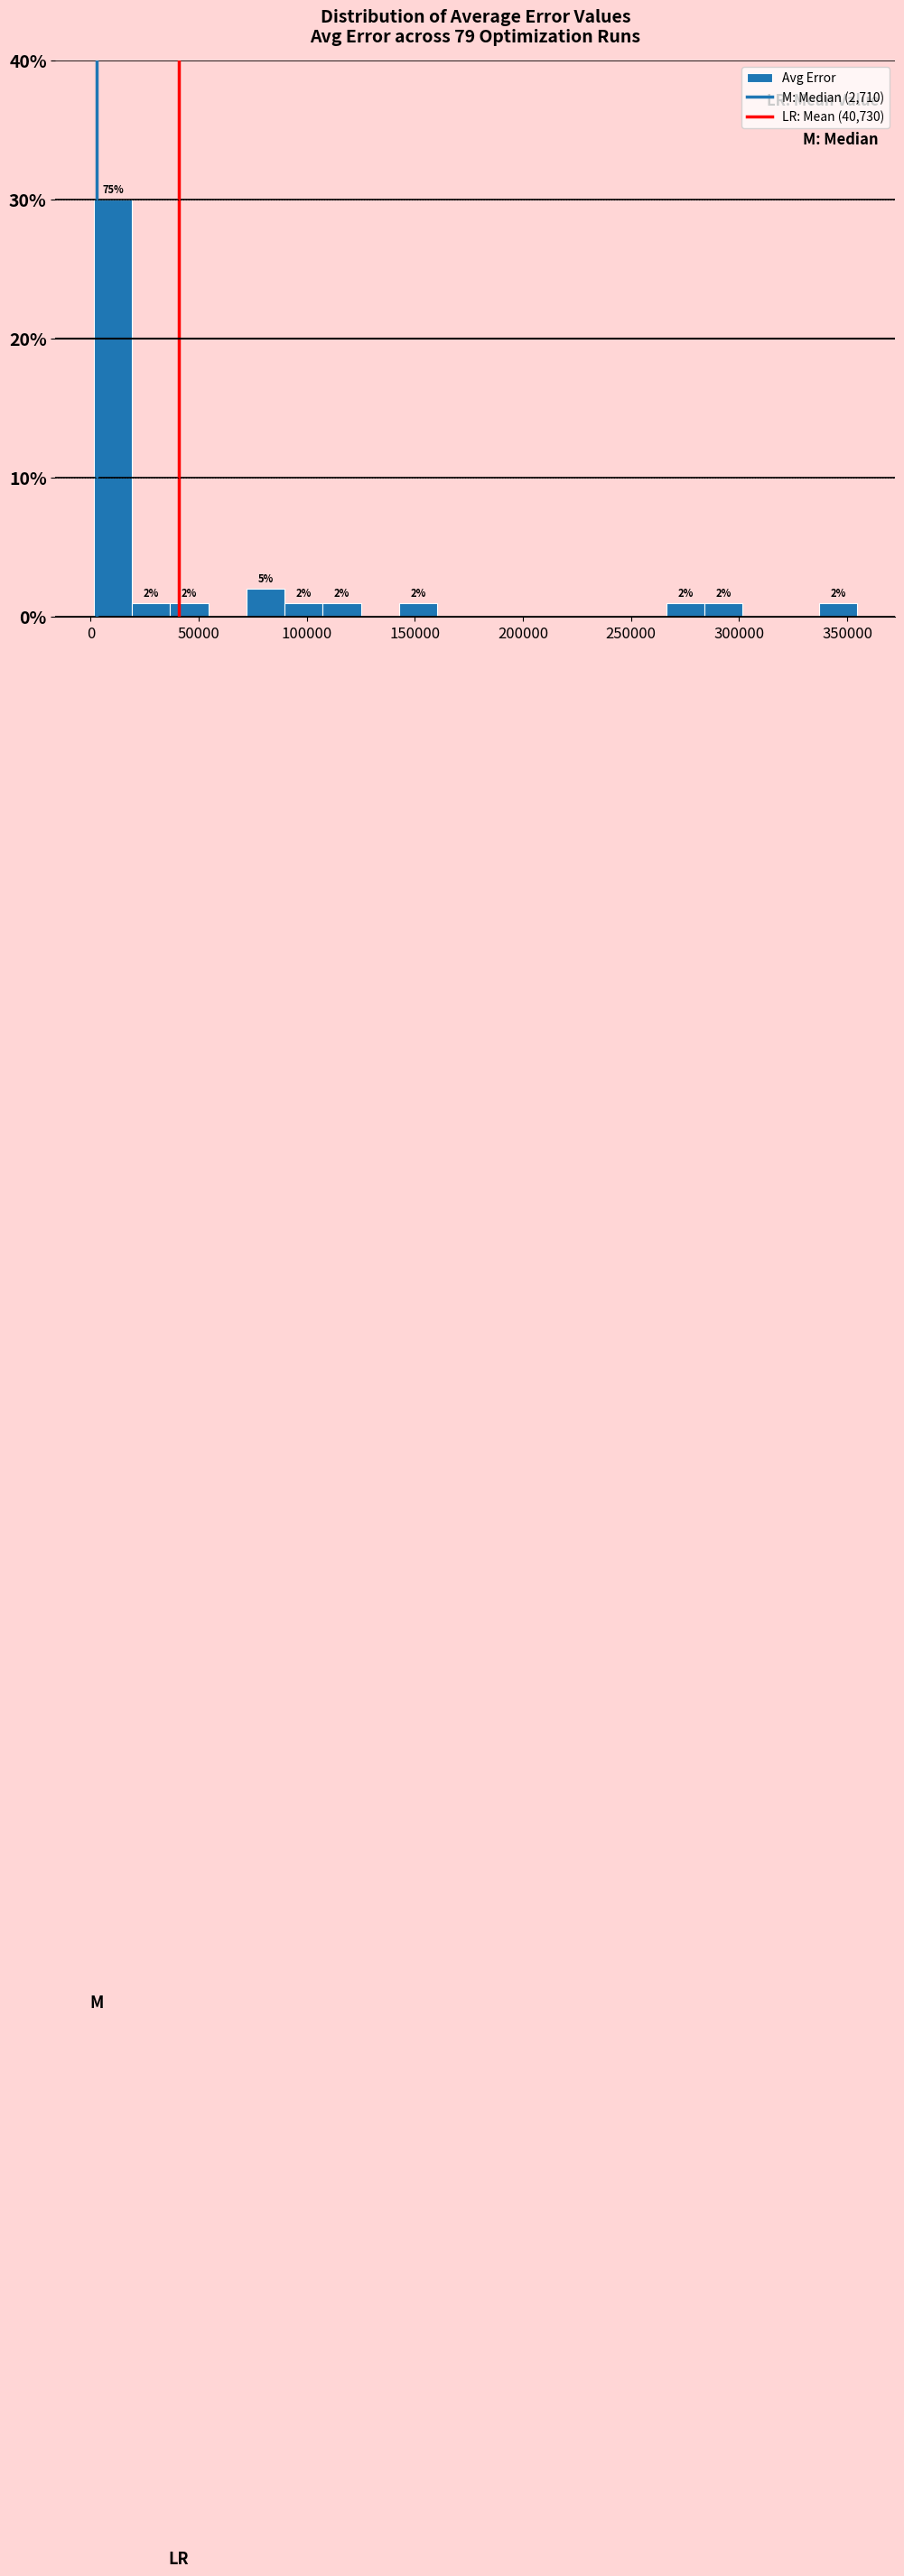

Read against the x-axis, roughly where is the centre of the tallest bar?

10000